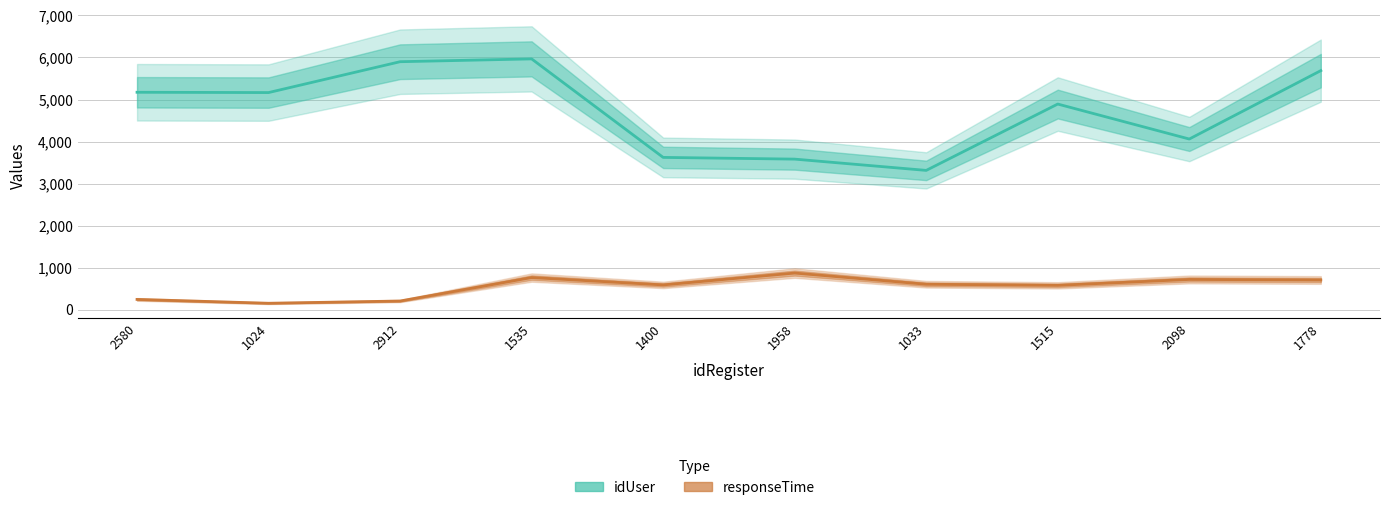

Is the value of idUser at 1958 greater than the value of responseTime at 1024?

Yes